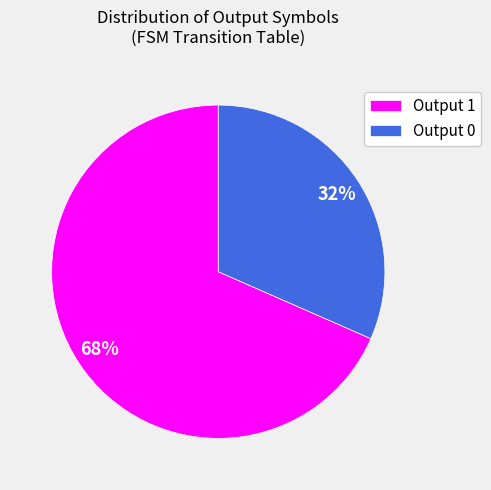

Rank the categories by value from lowest to highest.

Output 0, Output 1